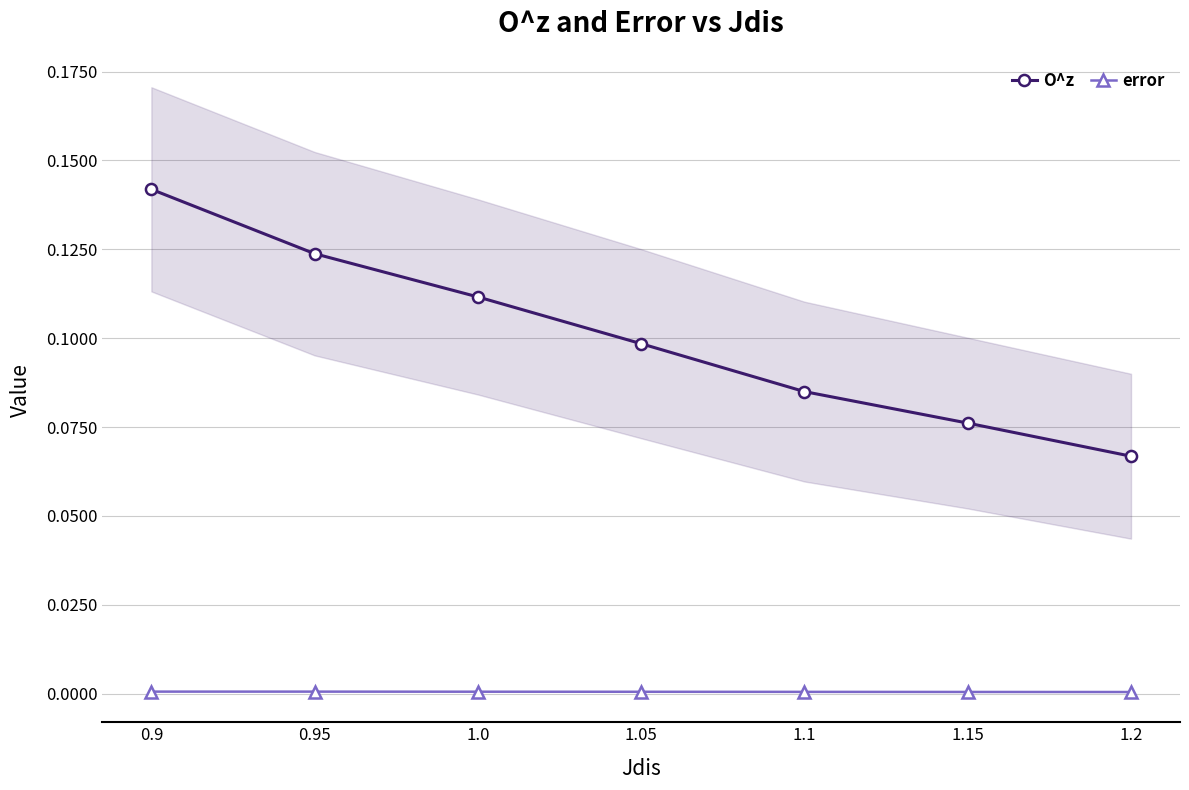

Is the value of error at 0.95 greater than the value of O^z at 0.95?

No